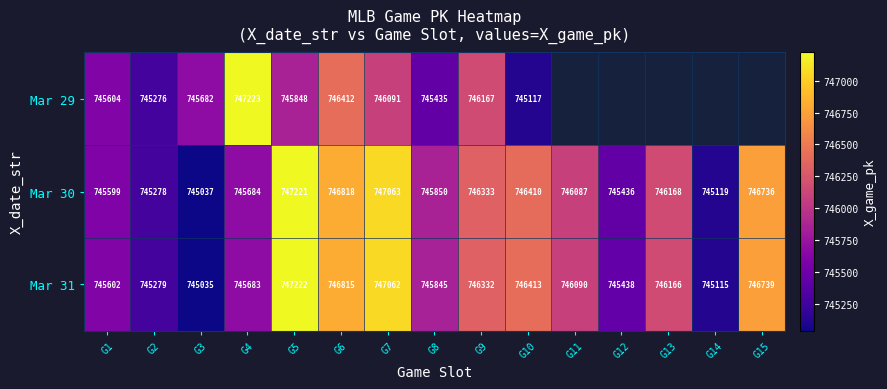

What is the difference between the highest and lowest values at G8?

415